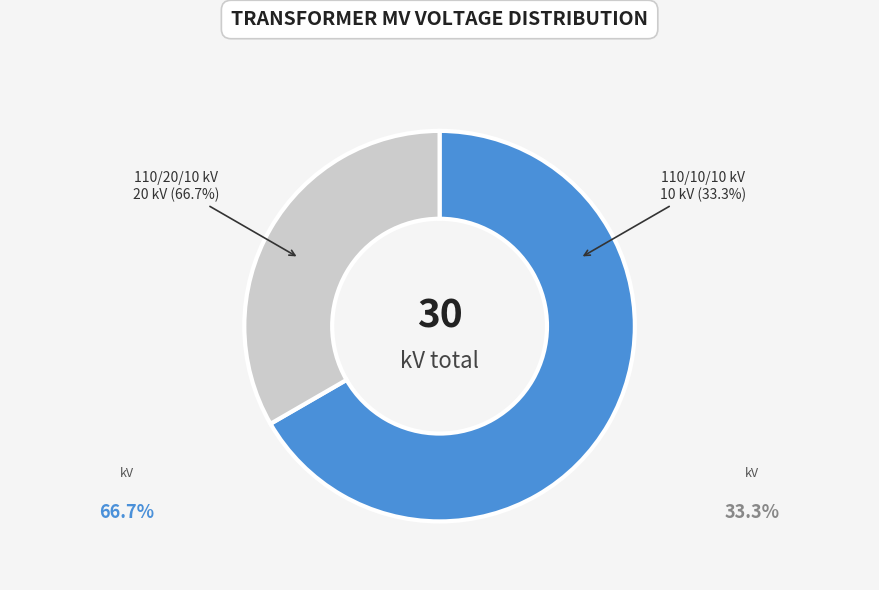

What percentage is the 63/25/38 MVA 110/20/10 kV slice, to the nearest percent?

67%